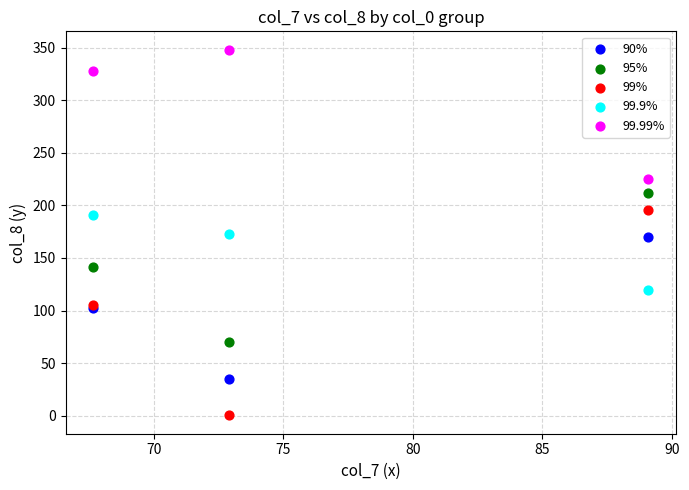

Which series reaches the maximum Y coordinate?

99.99%